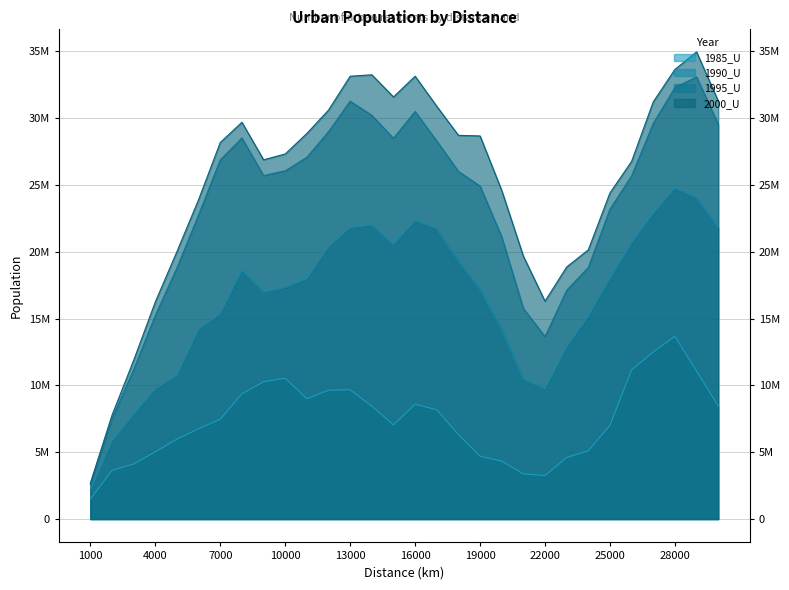

Which category has the highest value across all series?

29000